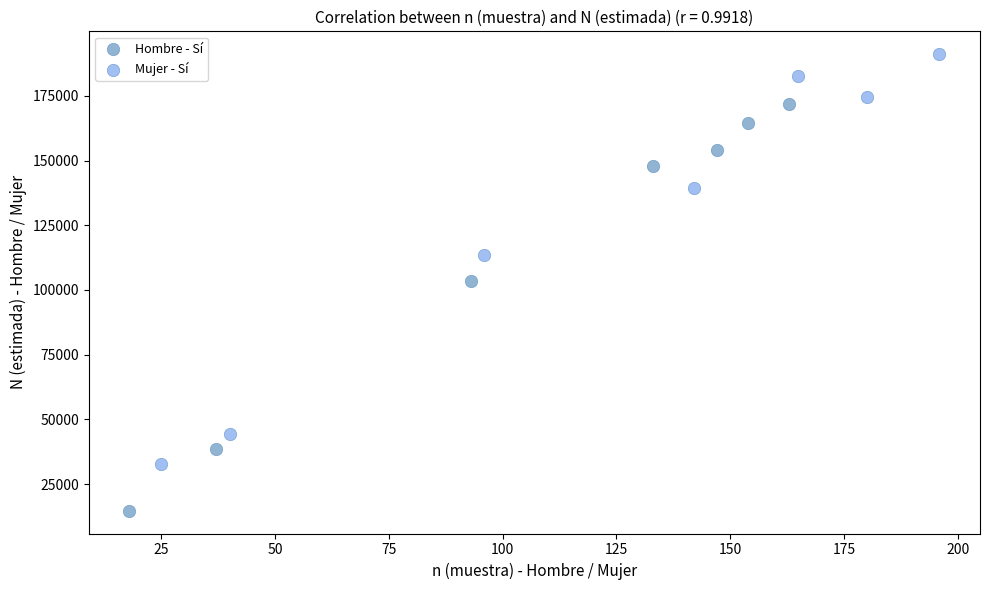

Which series contains the highest Y value?

Mujer - Sí